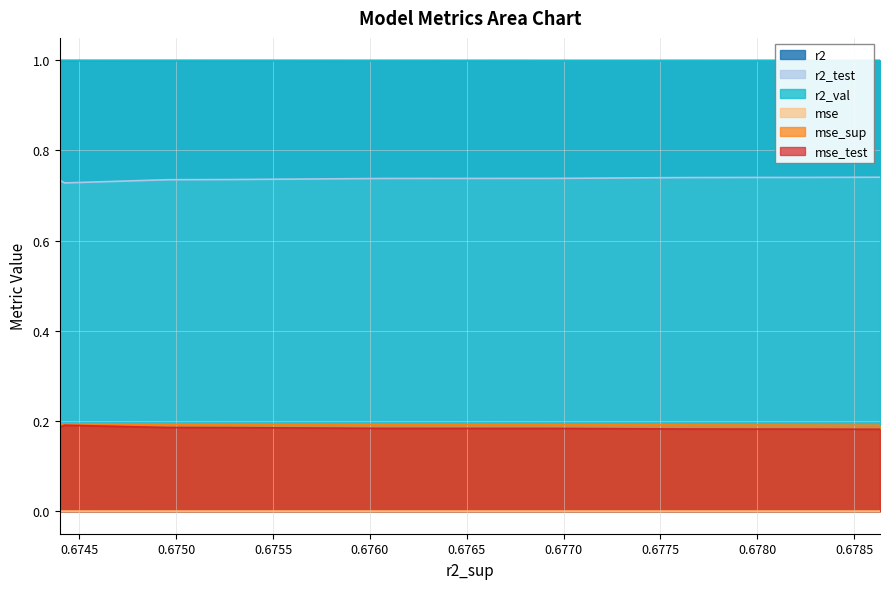

In mse_test, how many points are higher than both neighbors (excluding endpoints)?

1